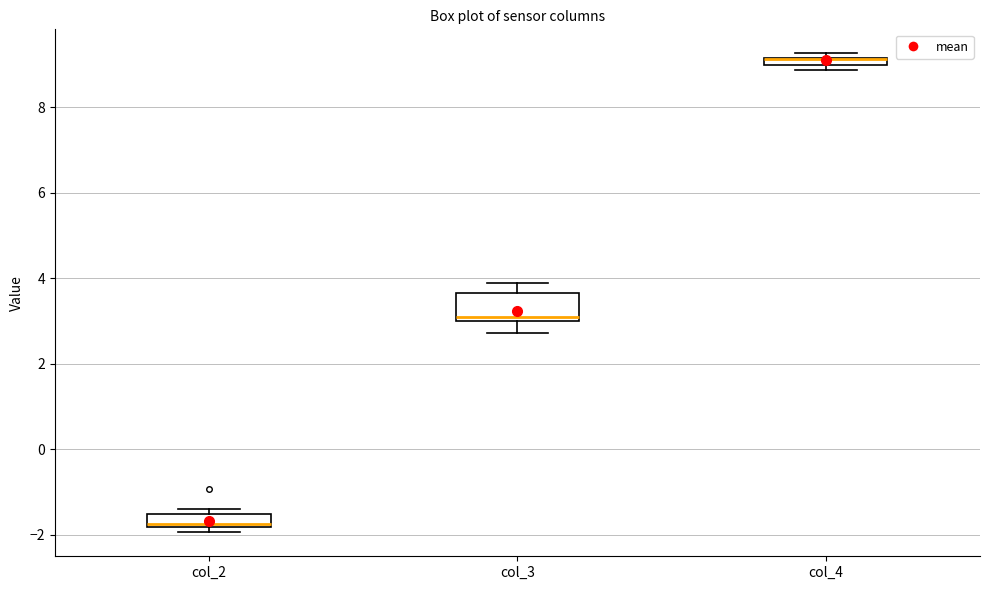

Where is the lower edge of the box for col_3 on the y-axis? The values are not printed on the chart, so give them approximately, as read against the axis.

3.0